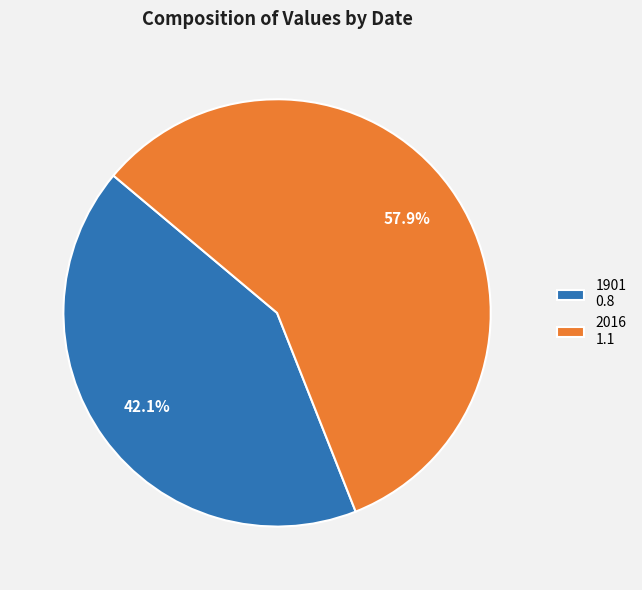

Count the number of slices in the pie.

2